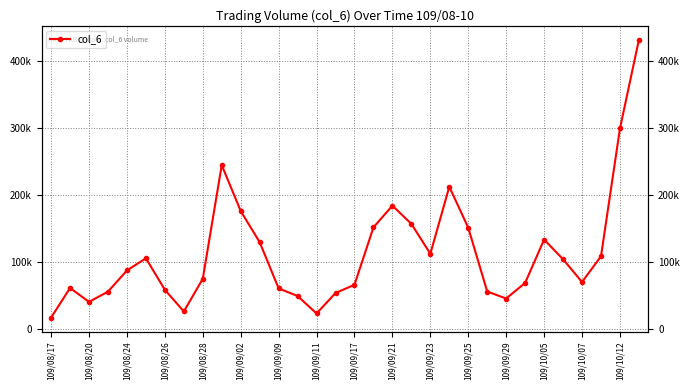

Reading left to right, extract all data points from this chart.

17400	61600	40900	56100	87700	105900	58900	26600	75300	244800	176300	129900	61000	49600	23600	54100	66400	151950	184310	157150	112550	212550	151340	56300	45900	69200	133800	104400	70500	108900	299370	431700